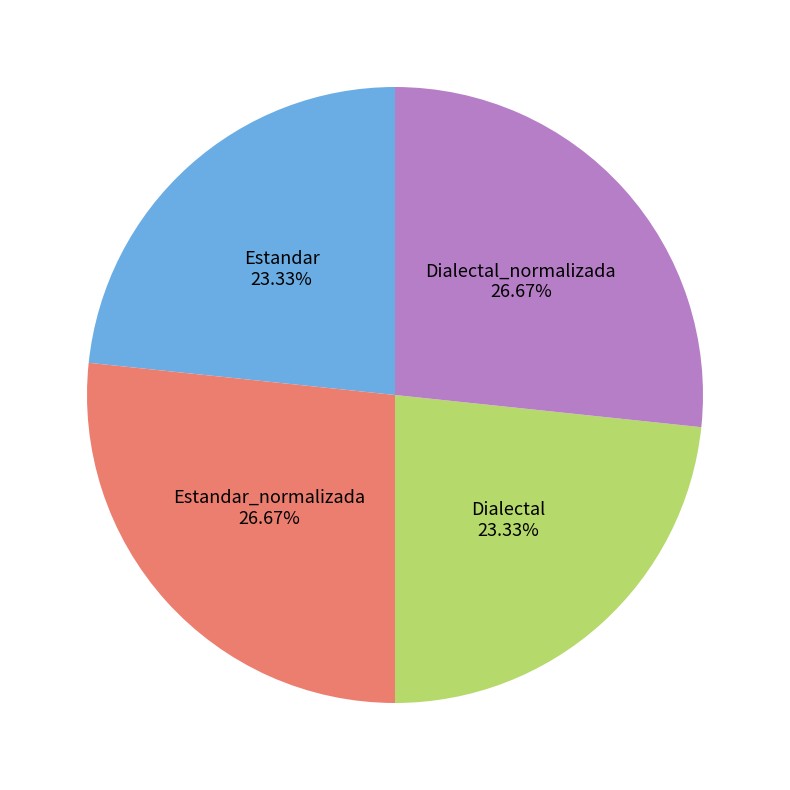

Is there any slice that represents more than half of the pie?

No